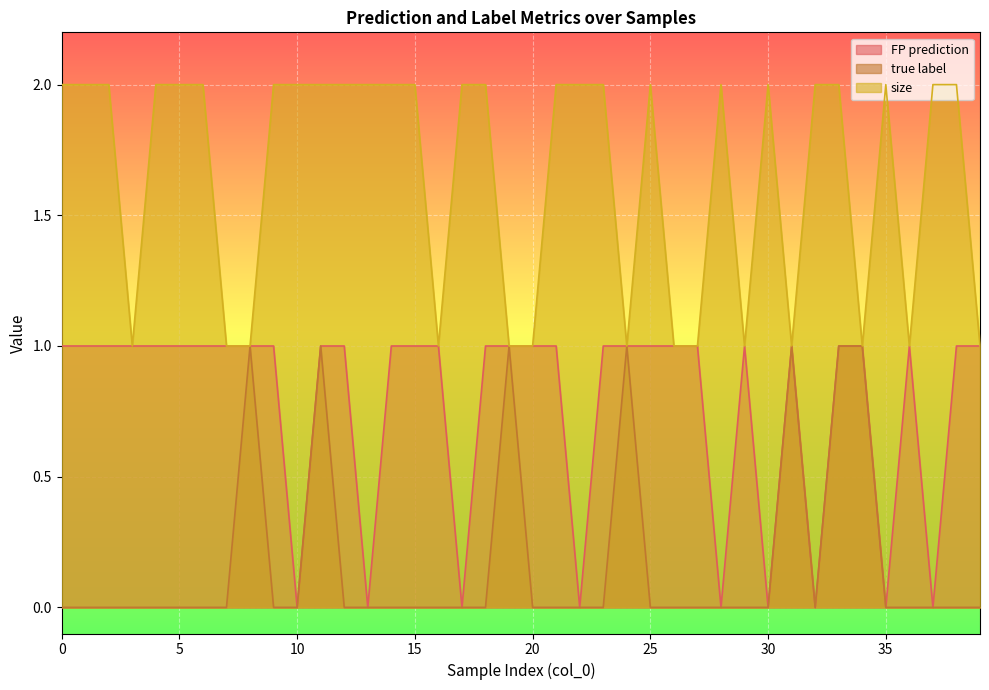

What is the value of the FP prediction point at the 28th from the left?

1